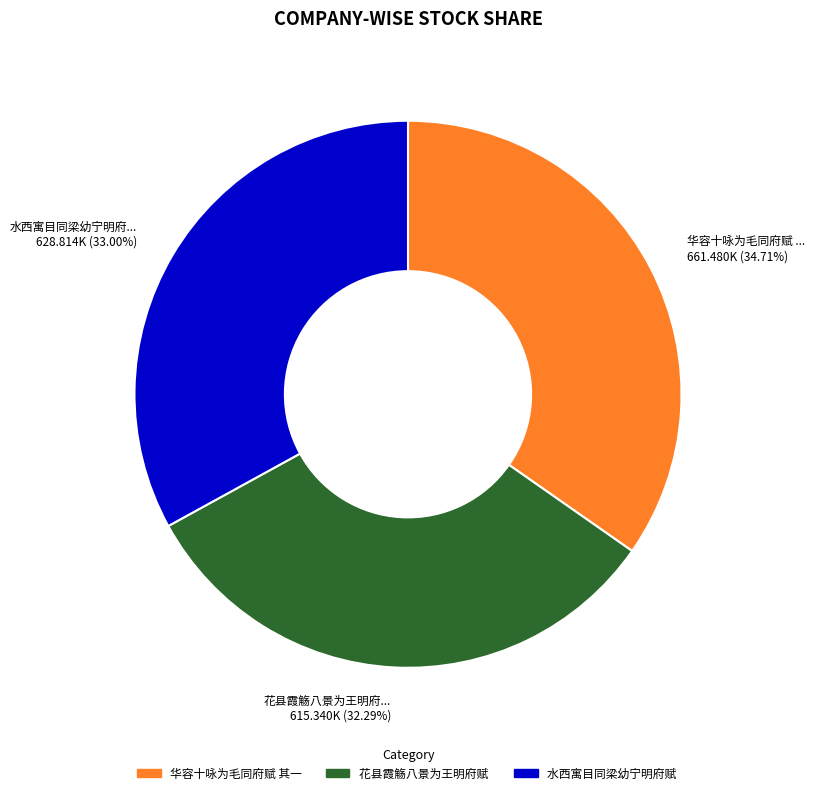

Count the number of slices in the pie.

3